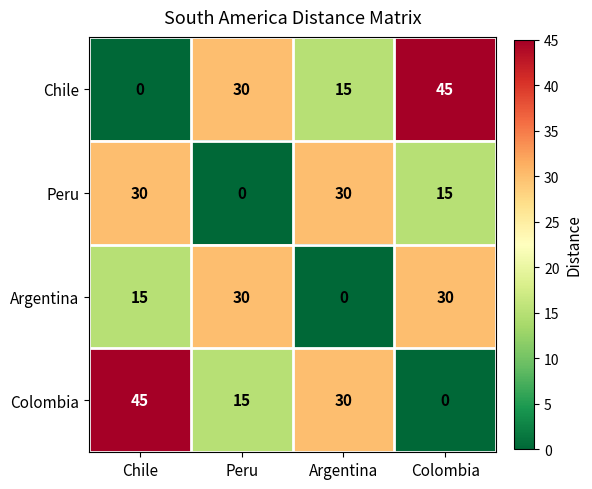

What is the greatest value displayed?

45